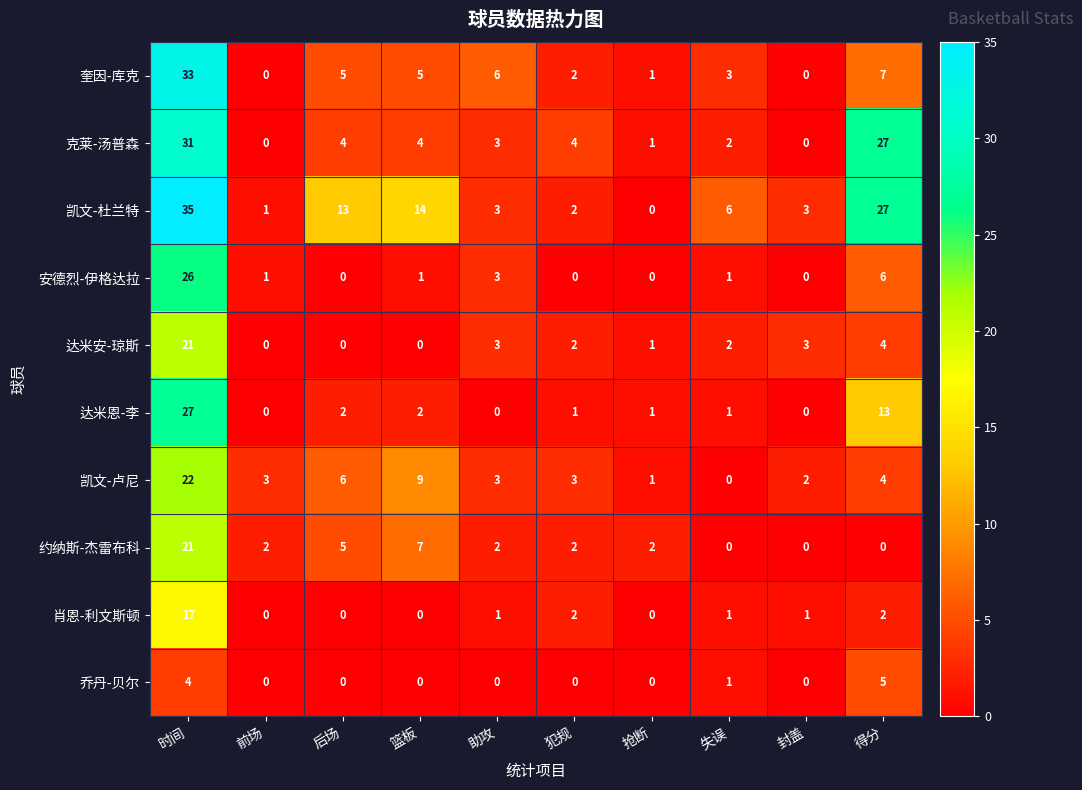

The 凯文-卢尼 series shows 1 at 前场. True or false?

False